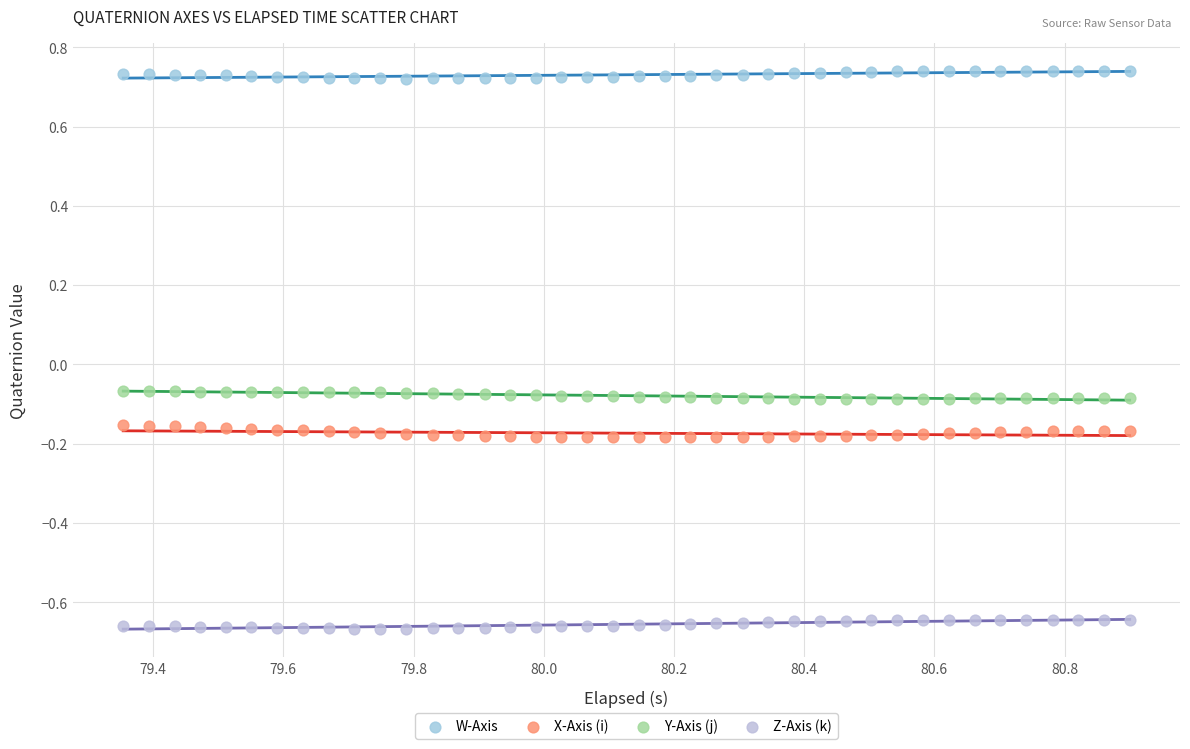

Which series contains the highest Y value?

W-Axis